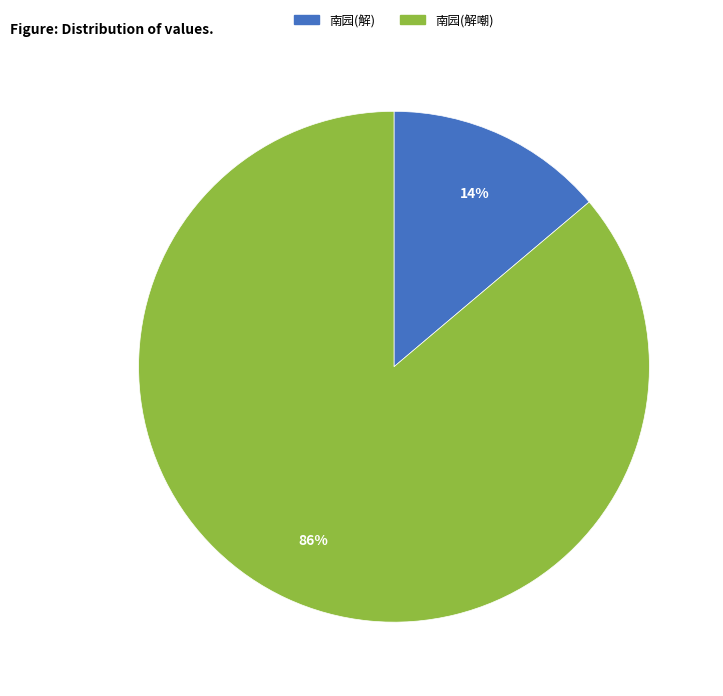

Rank the categories by value from lowest to highest.

南园(解), 南园(解嘲)